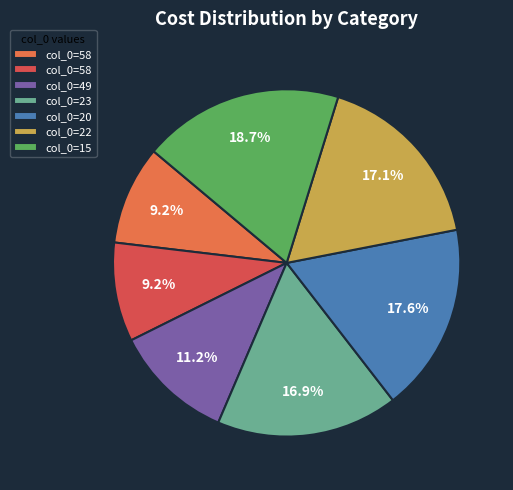

How many slices are in this pie chart?

7